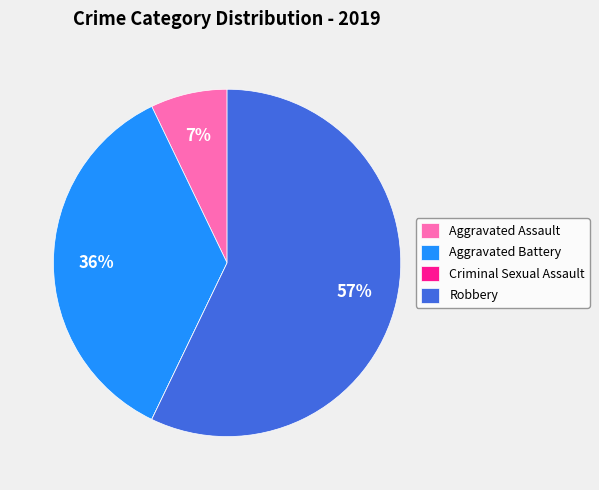

To the nearest percent, what percentage of the pie is Aggravated Assault?

7%